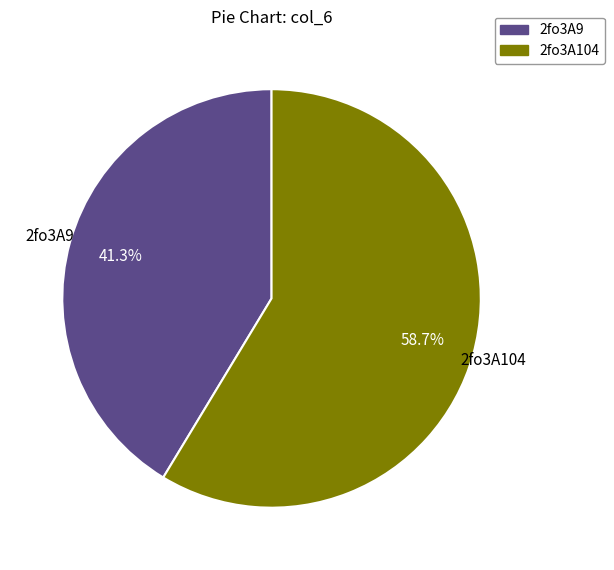

To the nearest percent, what percentage of the pie is 2fo3A9?

41%